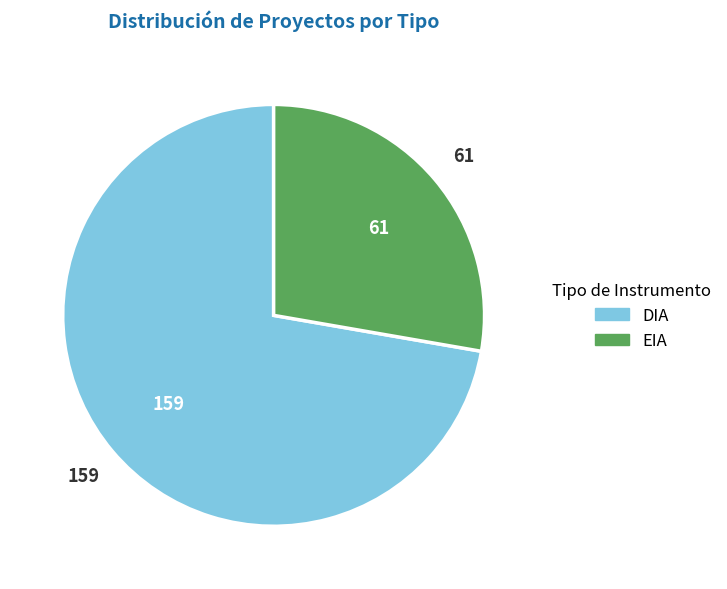

Rank the categories by value from lowest to highest.

EIA, DIA